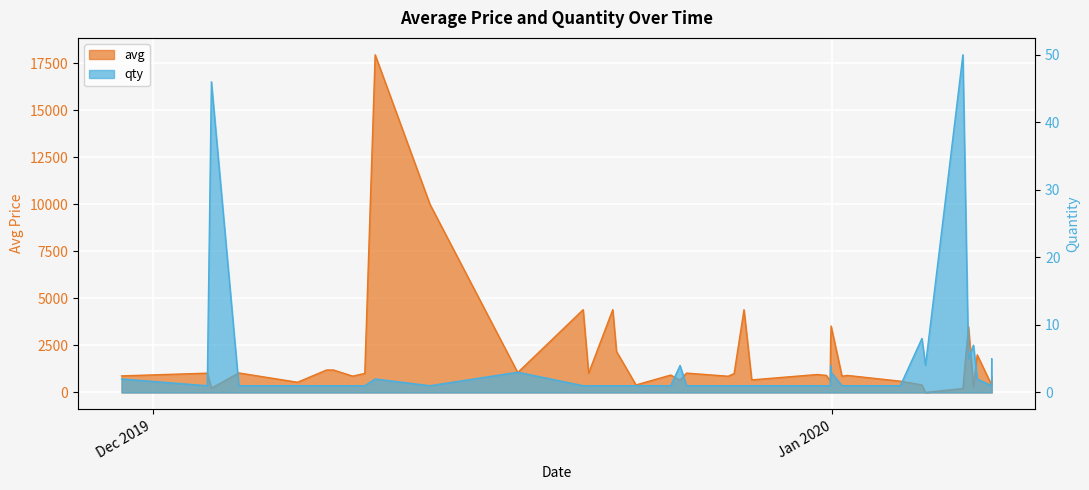

What is the difference between the maximum and minimum values in the qty series?

49